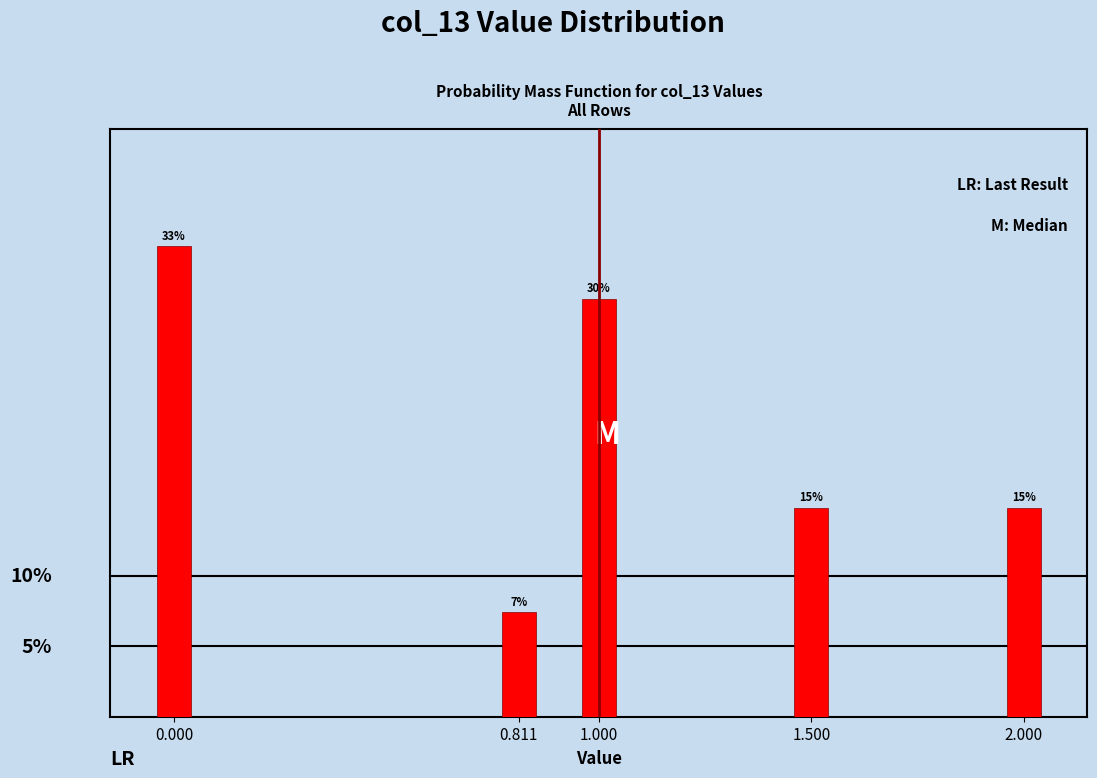

Does the chart contain any negative values?

No